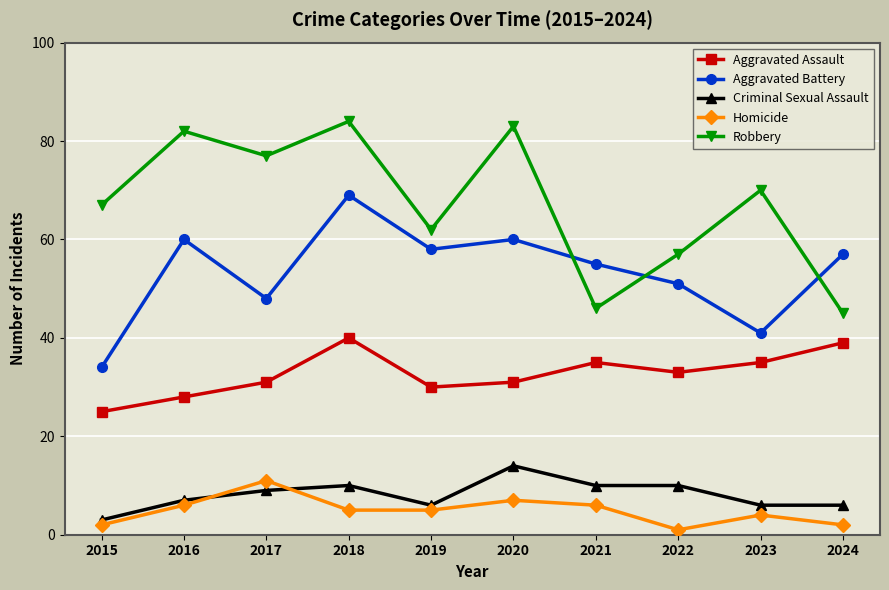

True or false: Criminal Sexual Assault and Aggravated Assault intersect in this chart.

False